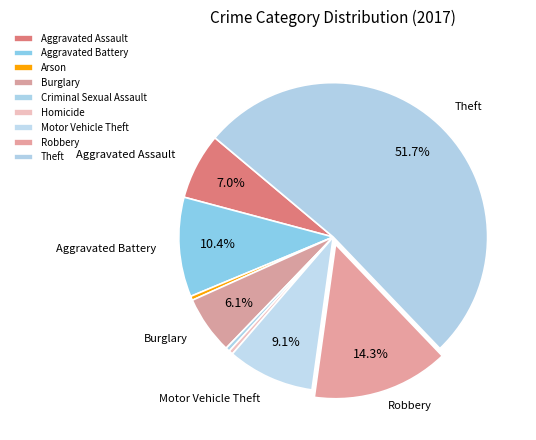

To the nearest percent, what portion does Burglary represent?

6%